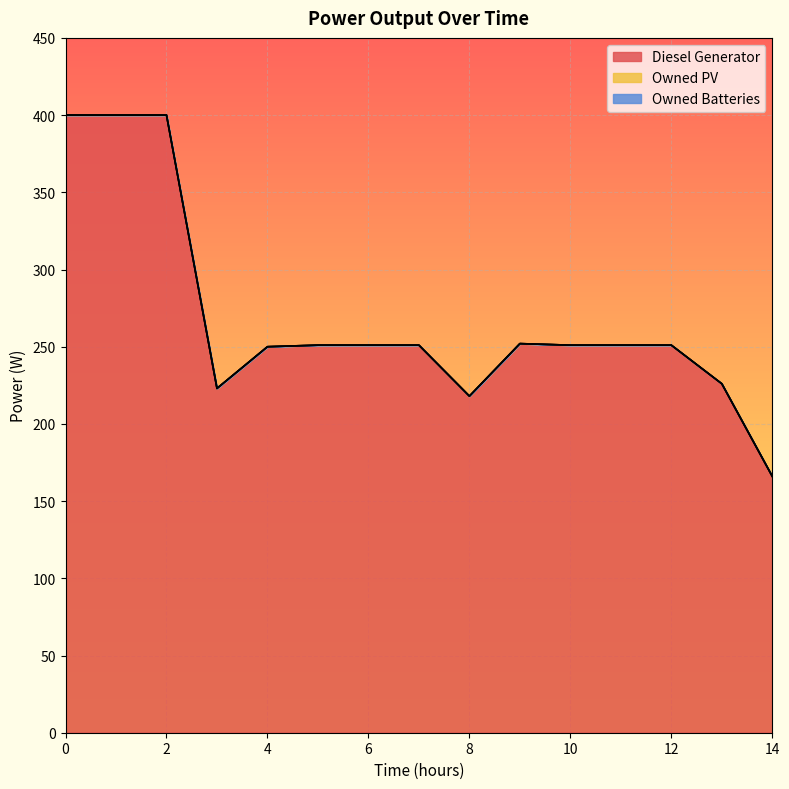

True or false: Owned Batteries and Owned PV intersect in this chart.

False